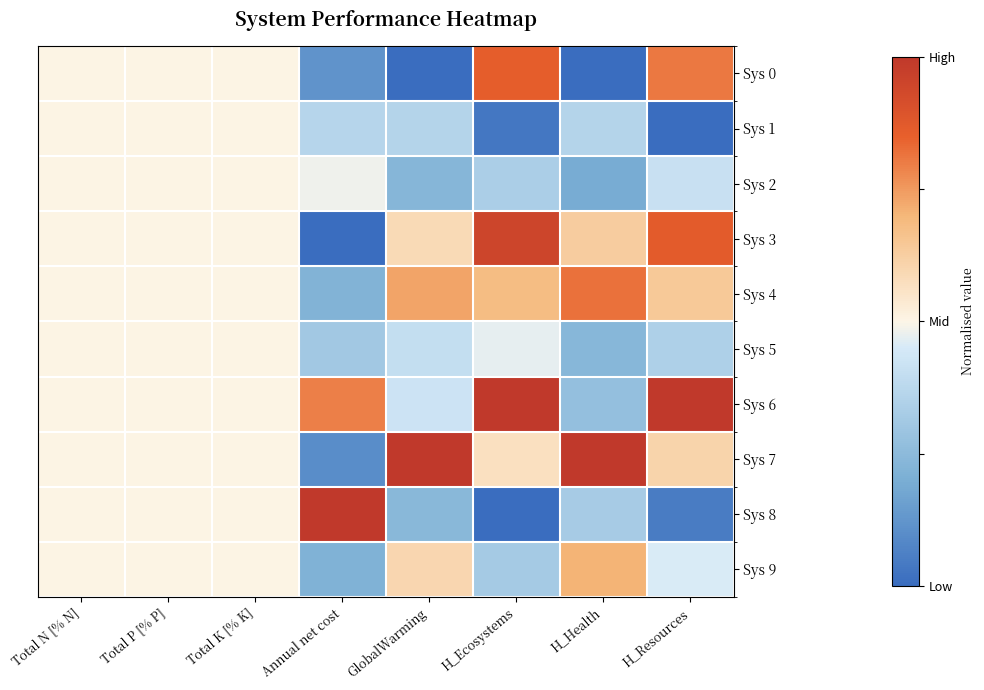

List the series in order of their peak value, lowest first.

Sys 1, Sys 2, Sys 5, Sys 9, Sys 4, Sys 0, Sys 3, Sys 6, Sys 7, Sys 8